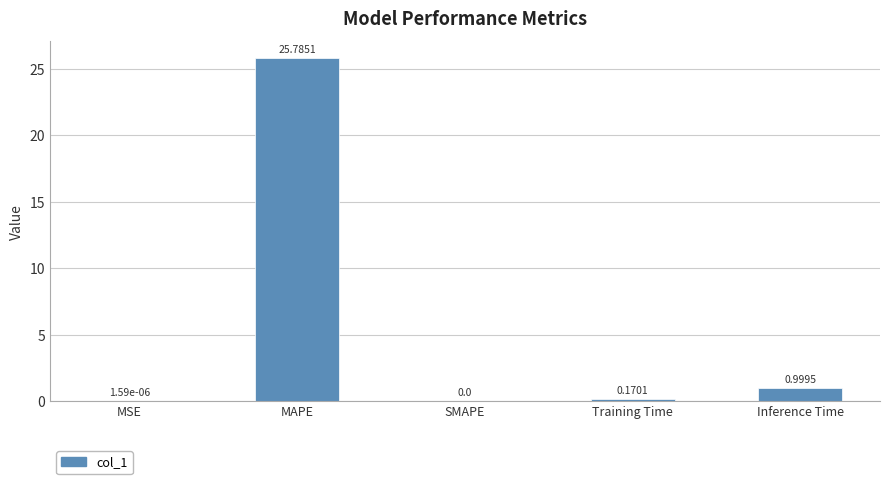

At which label is the value closest to 12?

Inference Time